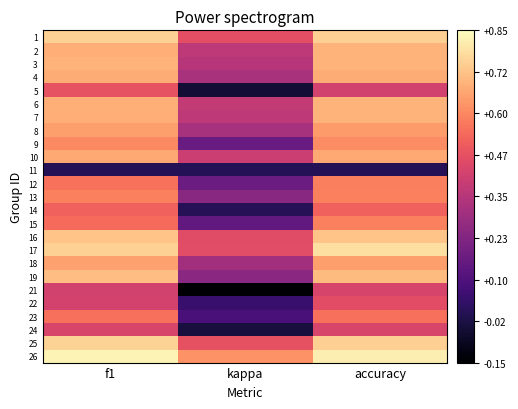

Reading left to right, list all the values displayed in this chart.

1: f1=0.8	kappa=0.5	accuracy=0.8
2: f1=0.7	kappa=0.4	accuracy=0.7
3: f1=0.7	kappa=0.3	accuracy=0.7
4: f1=0.7	kappa=0.3	accuracy=0.7
5: f1=0.5	kappa=-0.1	accuracy=0.4
6: f1=0.7	kappa=0.4	accuracy=0.7
7: f1=0.7	kappa=0.4	accuracy=0.7
8: f1=0.6	kappa=0.3	accuracy=0.6
9: f1=0.6	kappa=0.2	accuracy=0.6
10: f1=0.7	kappa=0.4	accuracy=0.7
11: f1=0.0	kappa=0.0	accuracy=0.0
12: f1=0.6	kappa=0.2	accuracy=0.6
13: f1=0.6	kappa=0.2	accuracy=0.6
14: f1=0.5	kappa=0.0	accuracy=0.5
15: f1=0.5	kappa=0.1	accuracy=0.6
16: f1=0.7	kappa=0.5	accuracy=0.7
17: f1=0.8	kappa=0.5	accuracy=0.8
18: f1=0.7	kappa=0.3	accuracy=0.7
19: f1=0.7	kappa=0.2	accuracy=0.7
21: f1=0.4	kappa=-0.1	accuracy=0.4
22: f1=0.4	kappa=0.0	accuracy=0.5
23: f1=0.5	kappa=0.1	accuracy=0.6
24: f1=0.4	kappa=-0.0	accuracy=0.4
25: f1=0.8	kappa=0.5	accuracy=0.8
26: f1=0.8	kappa=0.6	accuracy=0.8